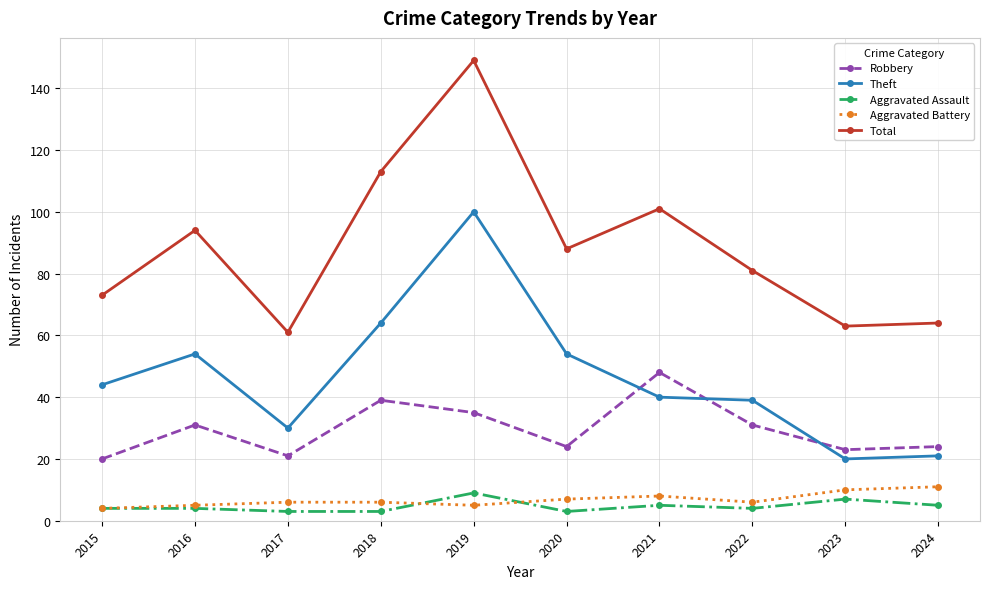

The value of Robbery at 2020 is 40. True or false?

False